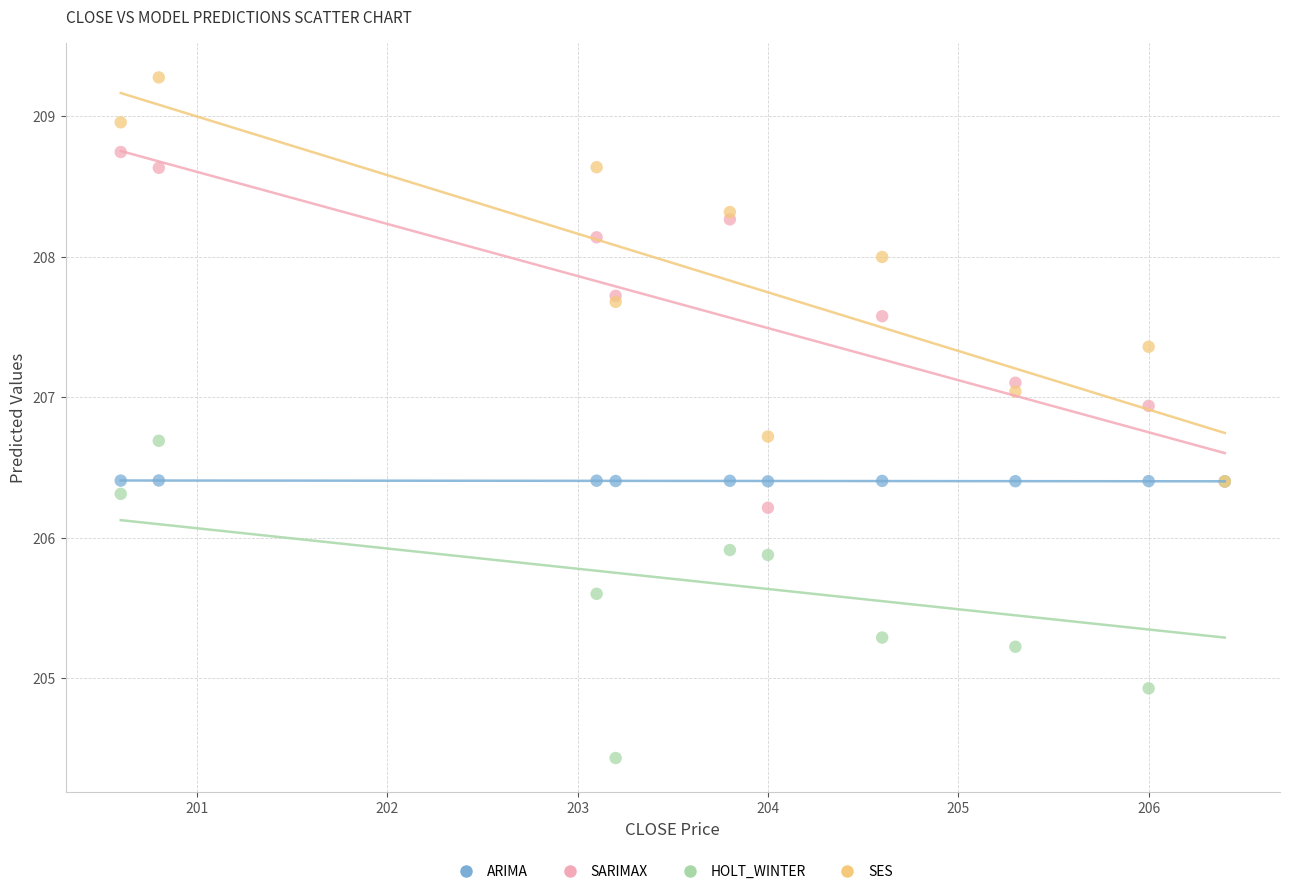

Which series has the widest spread of Y values?

SES